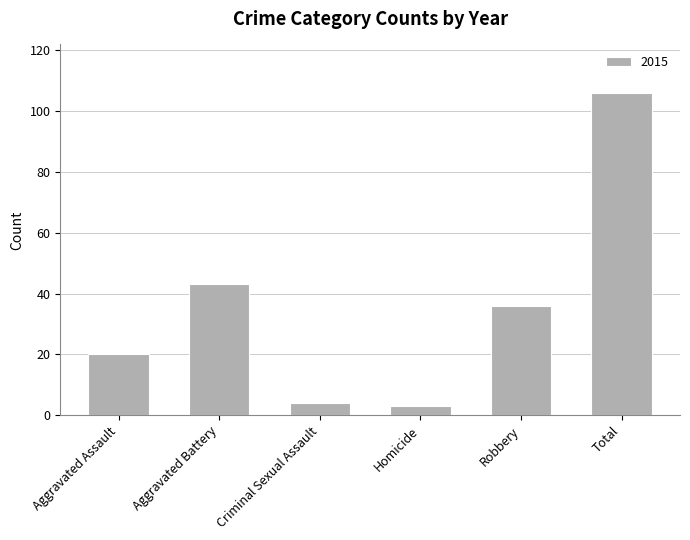

The chart shows a value of 36 at Robbery. True or false?

True